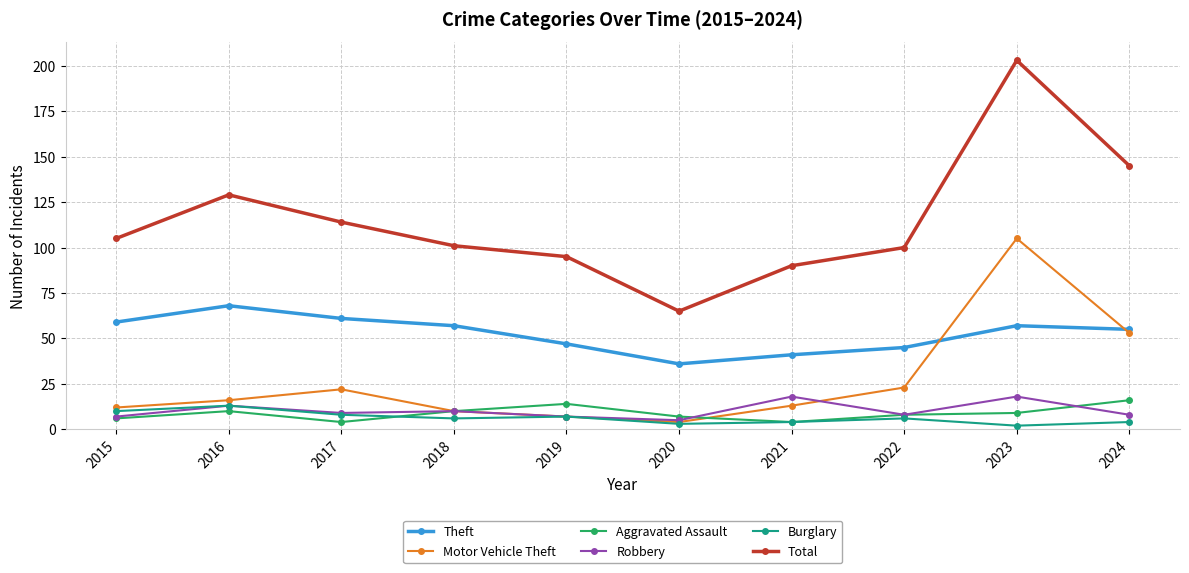

What is the difference between the highest and lowest values at 2016?

119